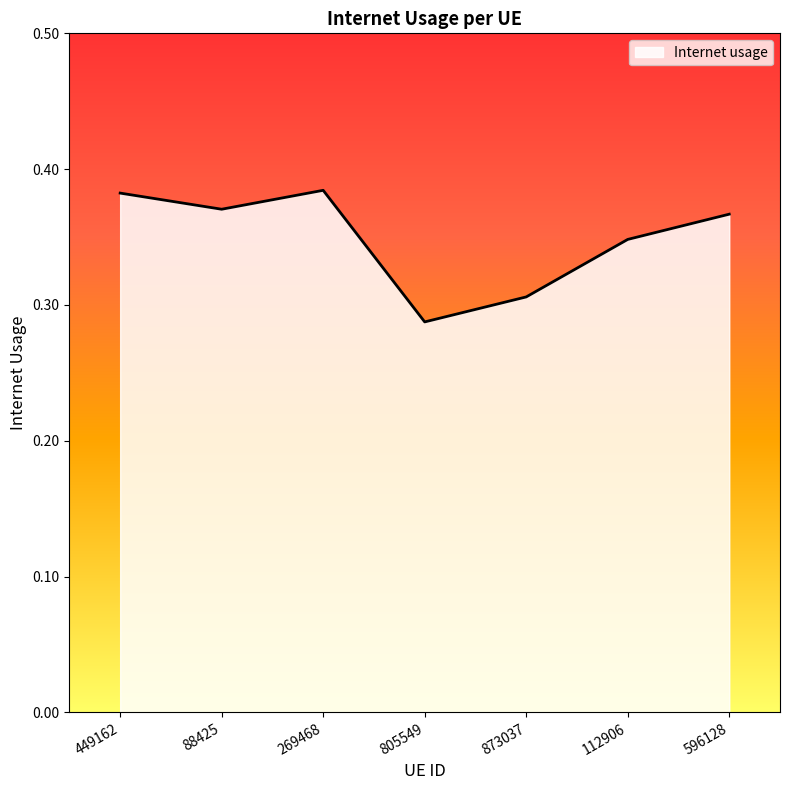

Between 112906 and 873037, which is larger?

112906